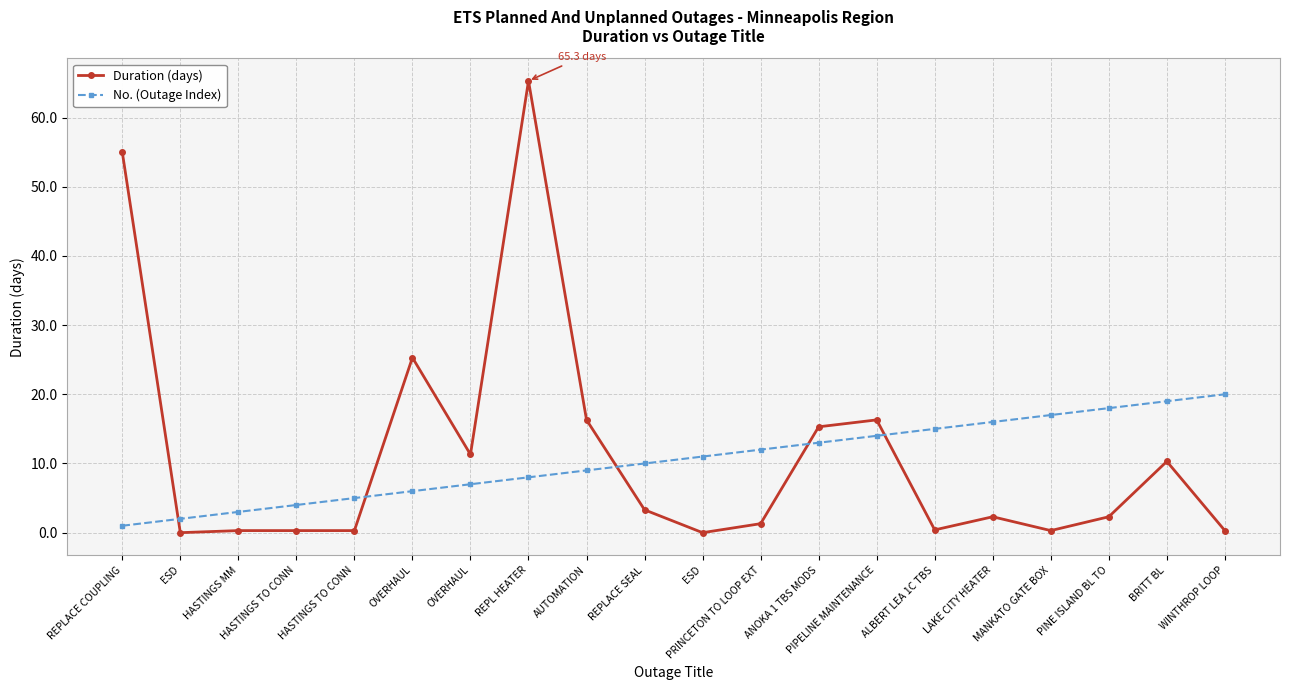

Reading left to right, what are all the values shown in this chart?

Duration (days): REPLACE COUPLING=55.0	ESD=0.0	HASTINGS MM=0.3	HASTINGS TO CONN=0.3	HASTINGS TO CONN=0.3	OVERHAUL=25.3	OVERHAUL=11.3	REPL HEATER=65.3	AUTOMATION=16.3	REPLACE SEAL=3.3	ESD=0.0	PRINCETON TO LOOP EXT=1.3	ANOKA 1 TBS MODS=15.3	PIPELINE MAINTENANCE=16.3	ALBERT LEA 1C TBS=0.4	LAKE CITY HEATER=2.3	MANKATO GATE BOX=0.3	PINE ISLAND BL TO=2.3	BRITT BL=10.3	WINTHROP LOOP=0.3
No. (Outage Index): REPLACE COUPLING=1.0	ESD=2.0	HASTINGS MM=3.0	HASTINGS TO CONN=4.0	HASTINGS TO CONN=5.0	OVERHAUL=6.0	OVERHAUL=7.0	REPL HEATER=8.0	AUTOMATION=9.0	REPLACE SEAL=10.0	ESD=11.0	PRINCETON TO LOOP EXT=12.0	ANOKA 1 TBS MODS=13.0	PIPELINE MAINTENANCE=14.0	ALBERT LEA 1C TBS=15.0	LAKE CITY HEATER=16.0	MANKATO GATE BOX=17.0	PINE ISLAND BL TO=18.0	BRITT BL=19.0	WINTHROP LOOP=20.0